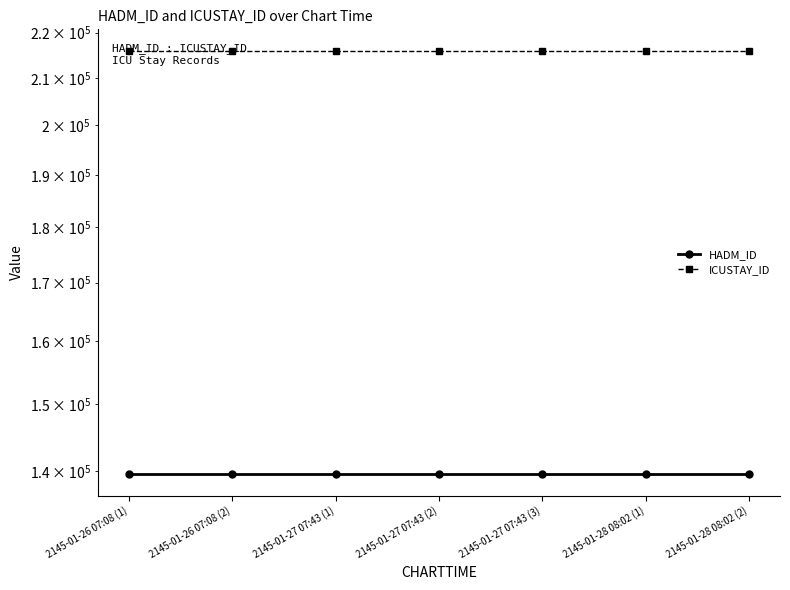

Which series has the largest range (max minus min)?

HADM_ID